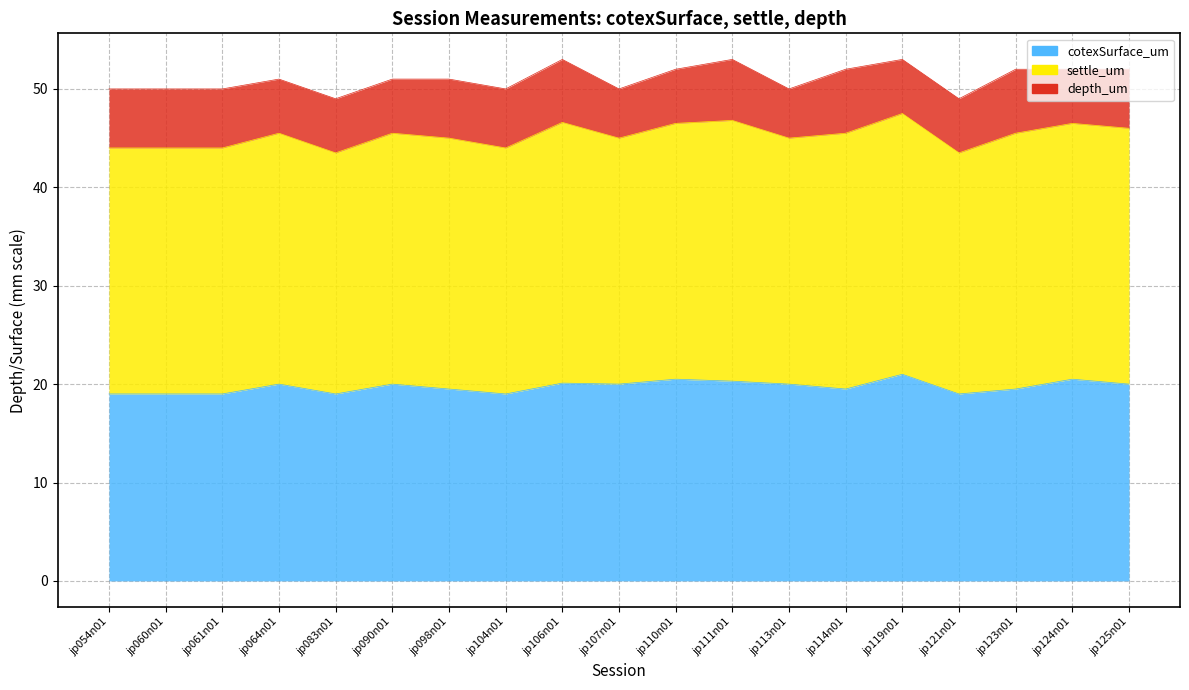

The cotexSurface_um series shows 19.0 at jp083n01. True or false?

True